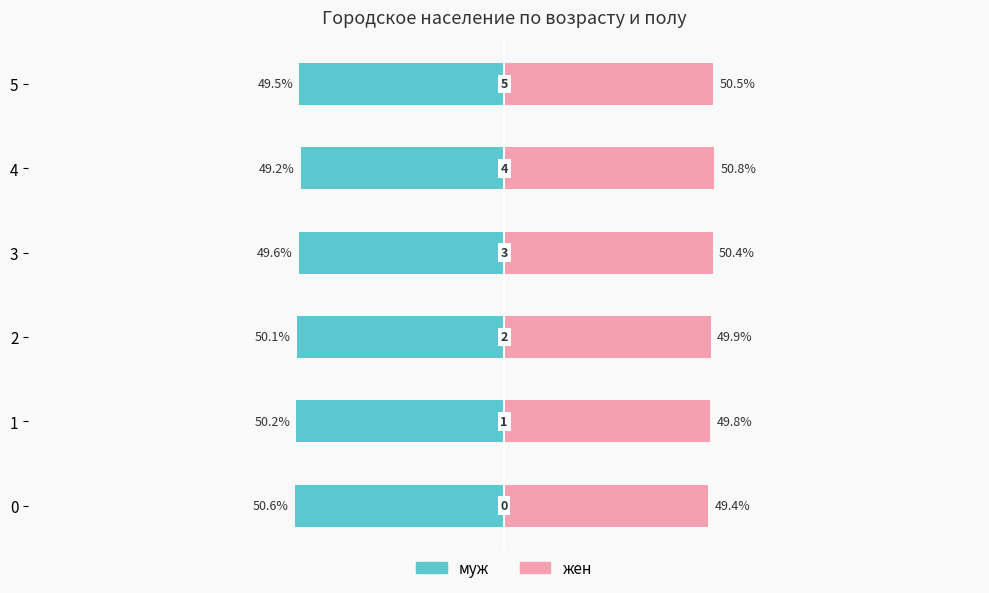

Which series has the largest range (max minus min)?

муж